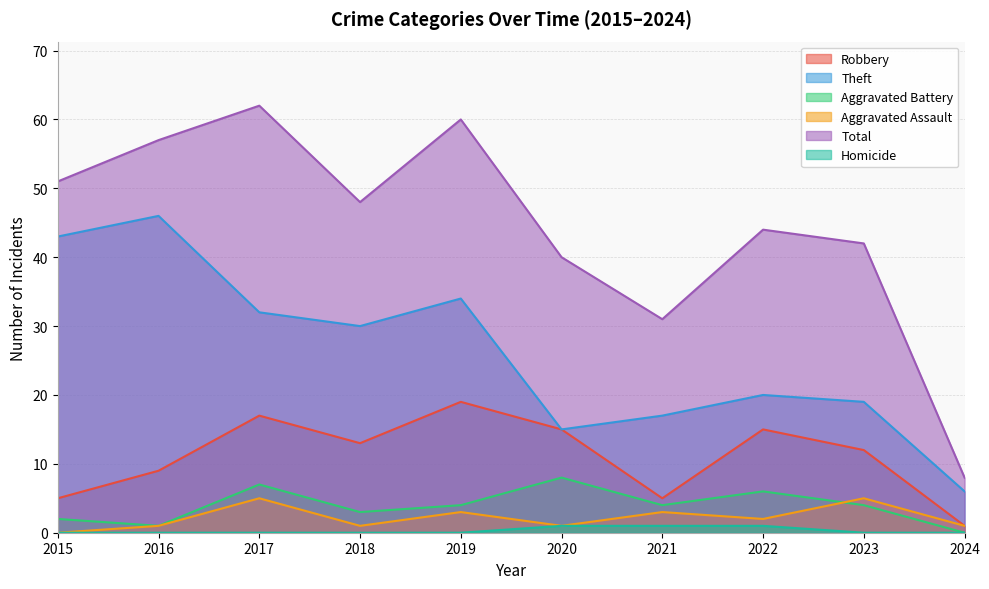

What are all the series names shown in the legend?

Robbery, Theft, Aggravated Battery, Aggravated Assault, Total, Homicide